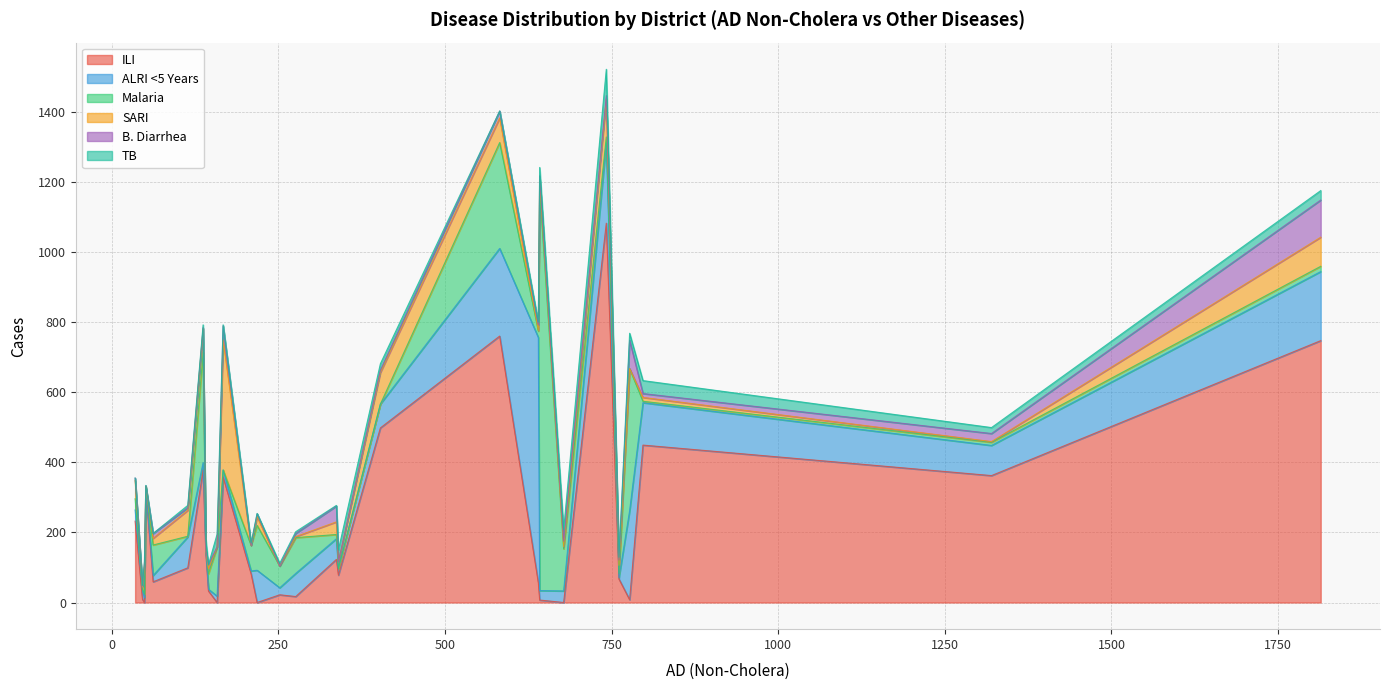

What is the difference between the maximum and minimum values in the B. Diarrhea series?

106